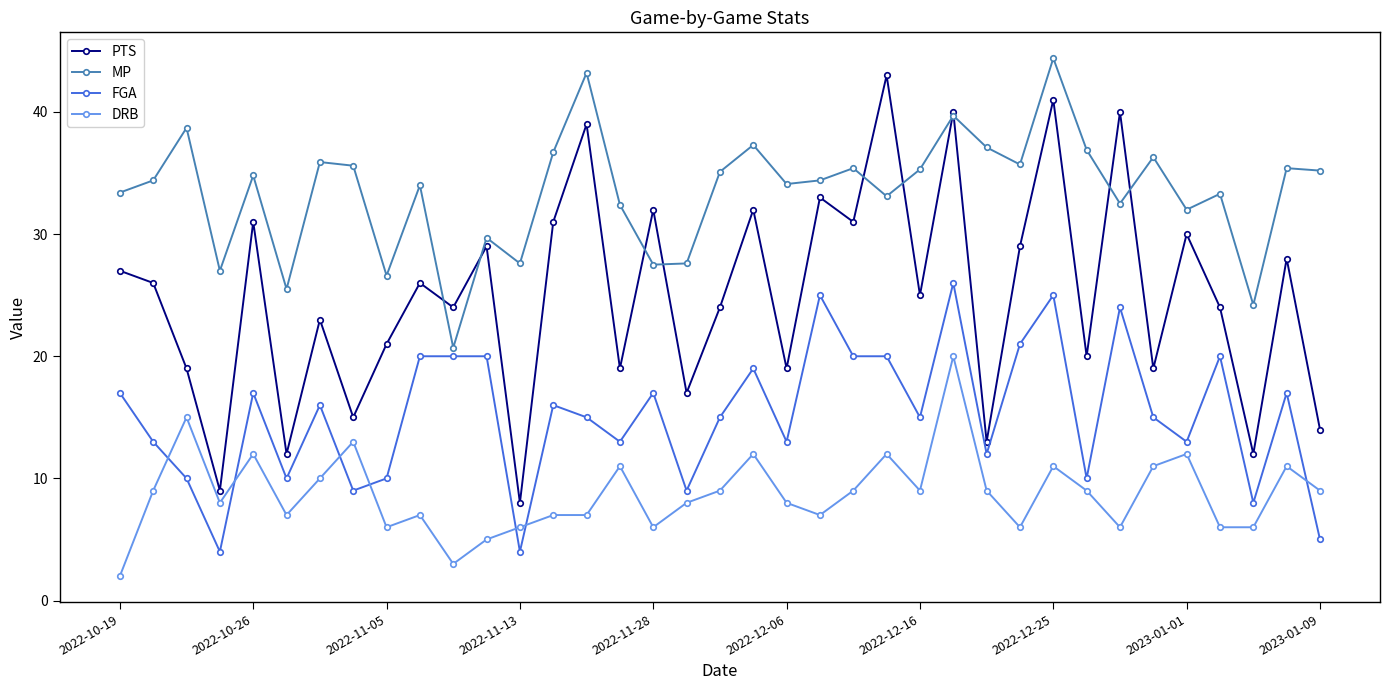

At how many categories does at least one series exceed 14?

37